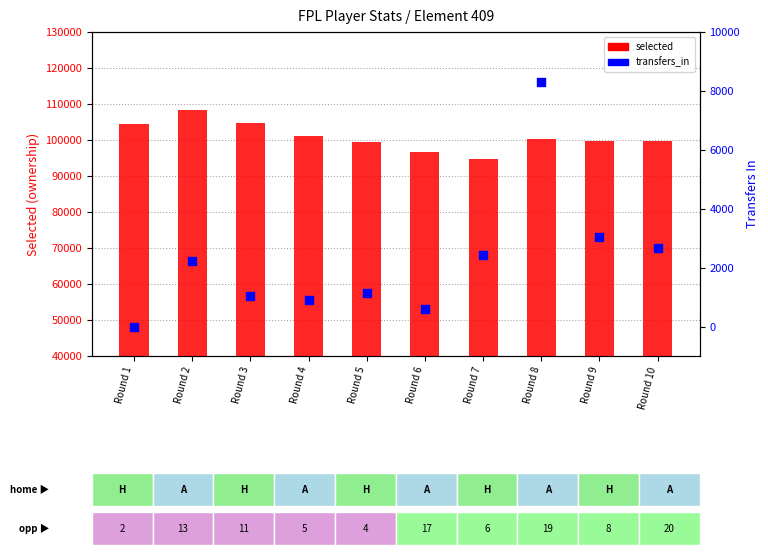

Which series contains the lowest Y value?

transfers_in